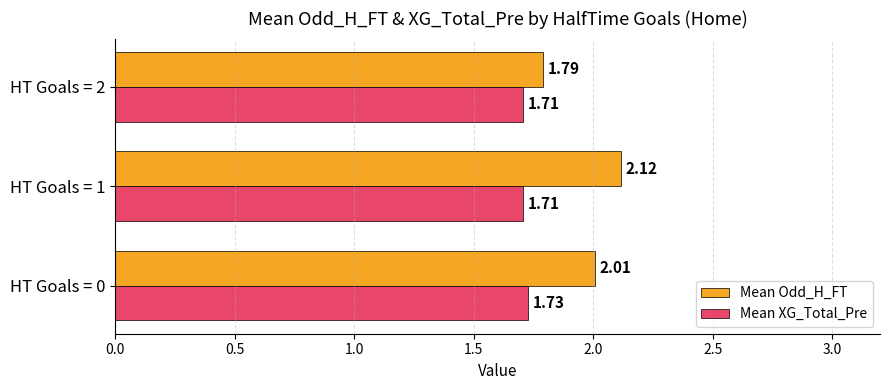

Which series has the widest spread of values?

Mean Odd_H_FT